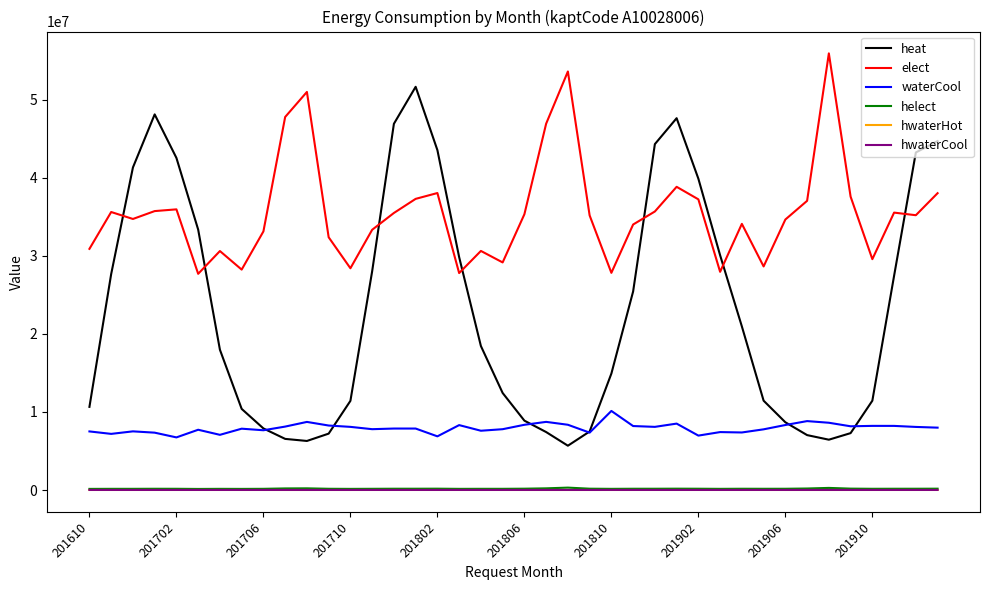

Which series has the widest spread of values?

heat